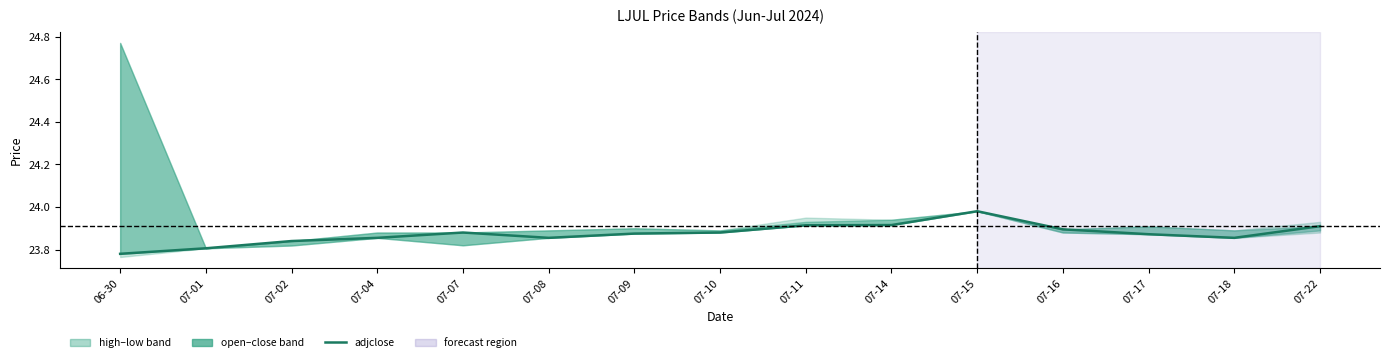

At which category does the data reach its first local peak?

07-07